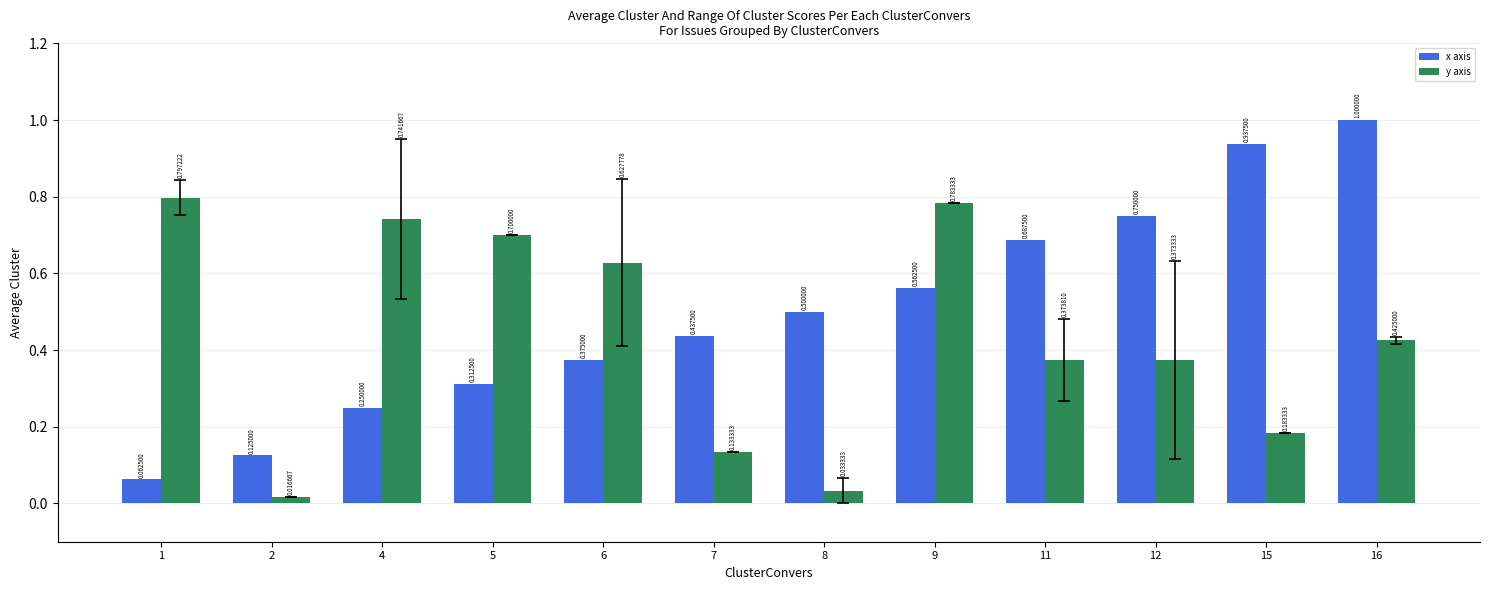

What is the maximum value shown in the chart?

1.0